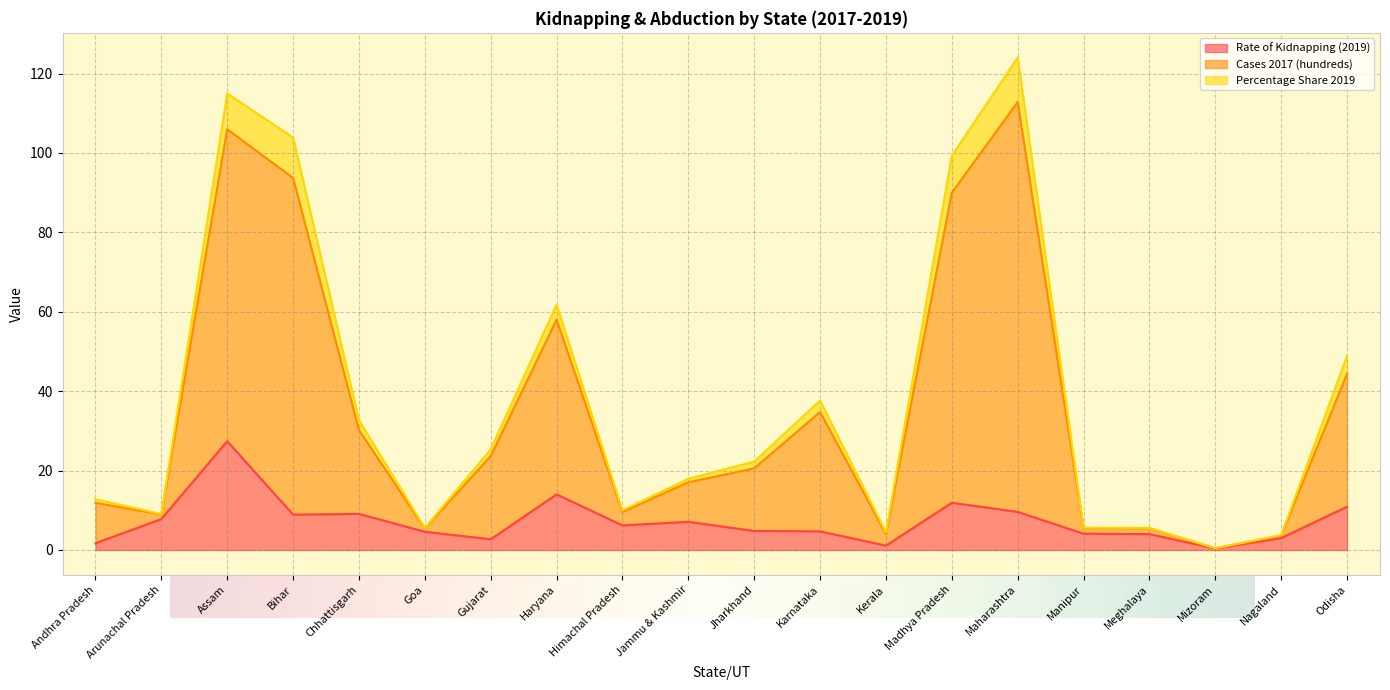

At which category does the chart reach its peak across all series?

Maharashtra